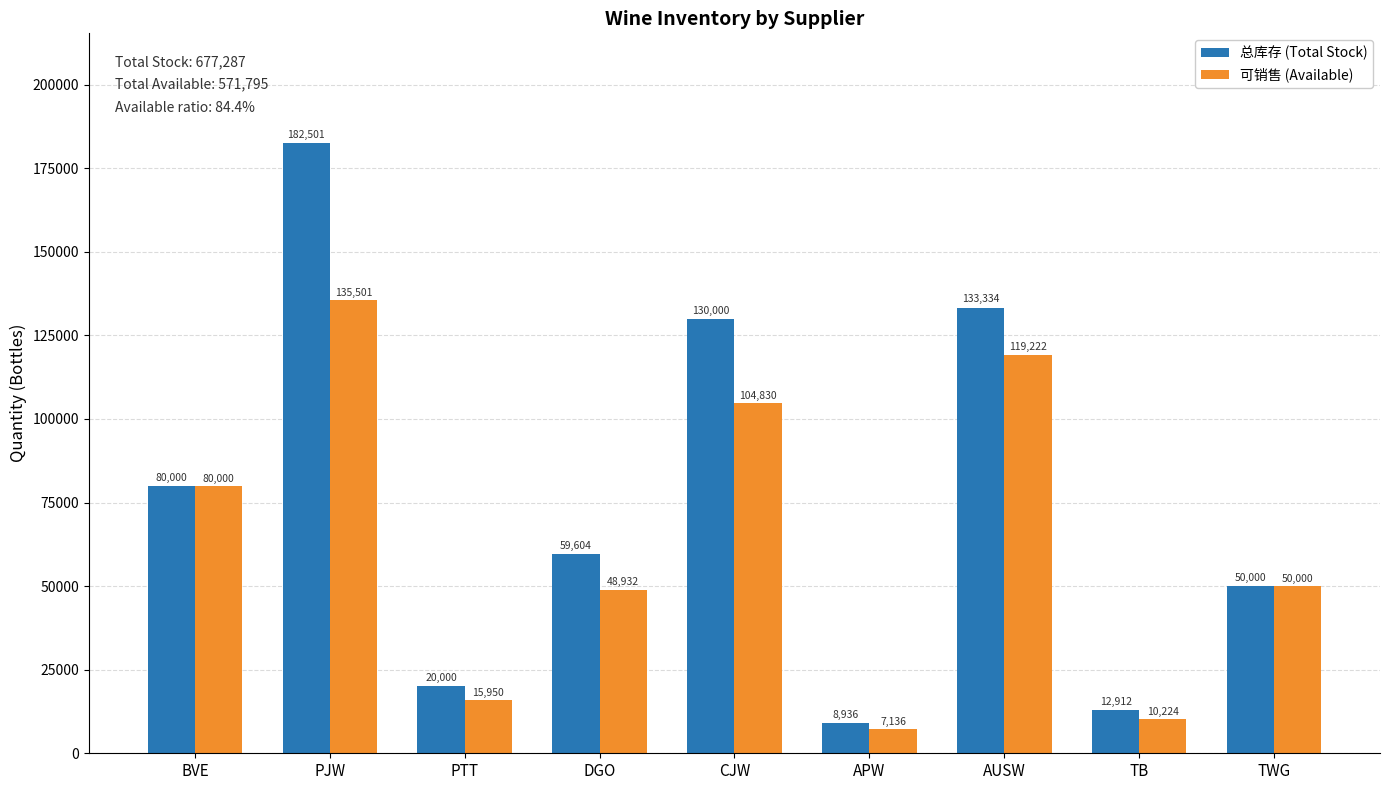

What is the sum of the 可销售 (Available) values at PTT and PJW?

151451